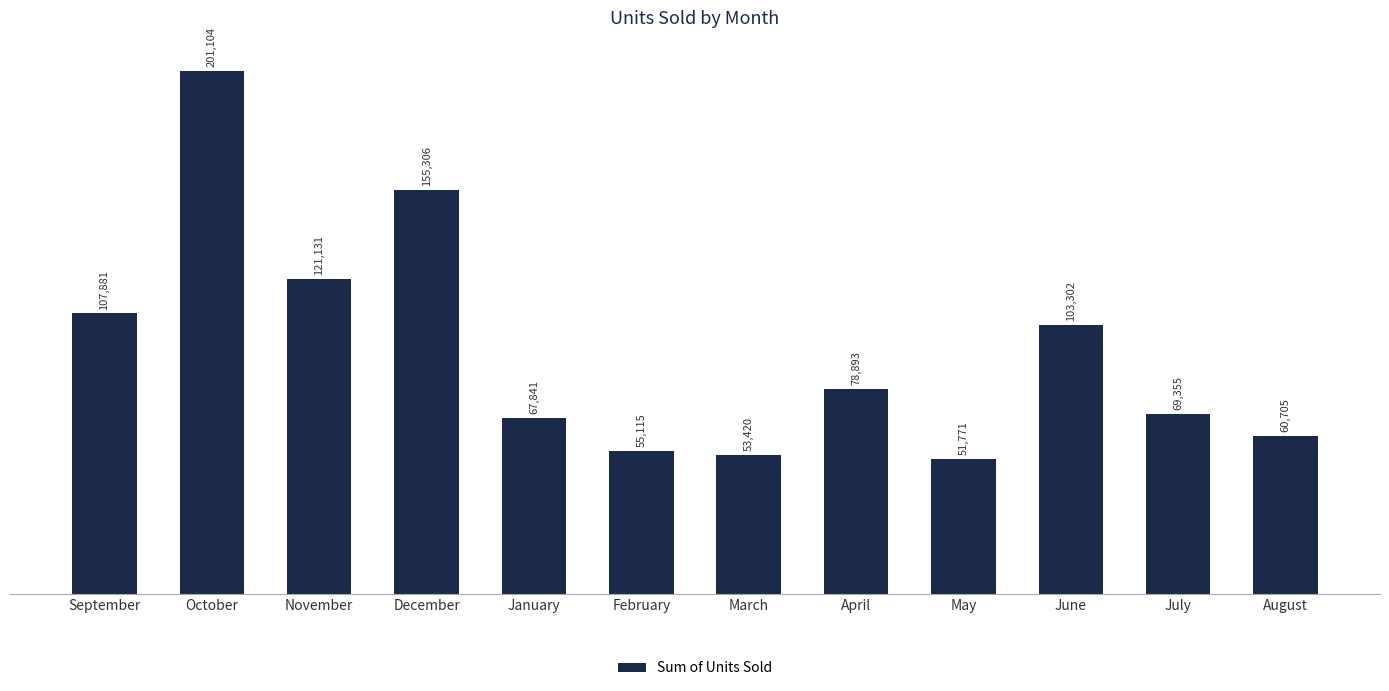

Where does the data first go above 78893?

September